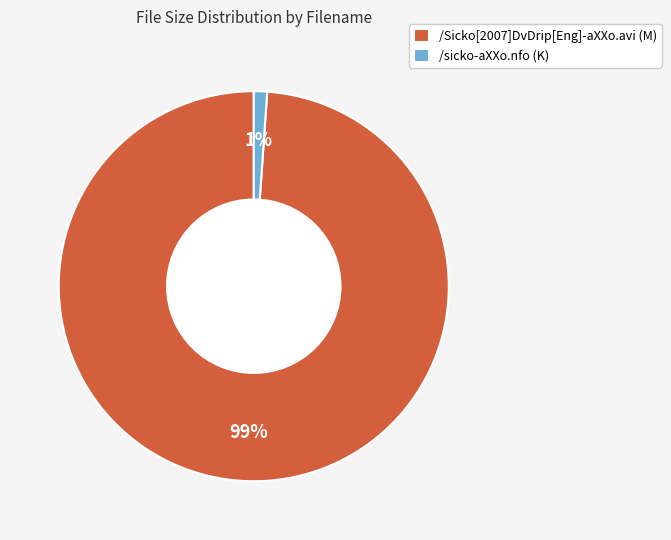

Between /Sicko[2007]DvDrip[Eng]-aXXo.avi (M) and /sicko-aXXo.nfo (K), which is larger?

/Sicko[2007]DvDrip[Eng]-aXXo.avi (M)